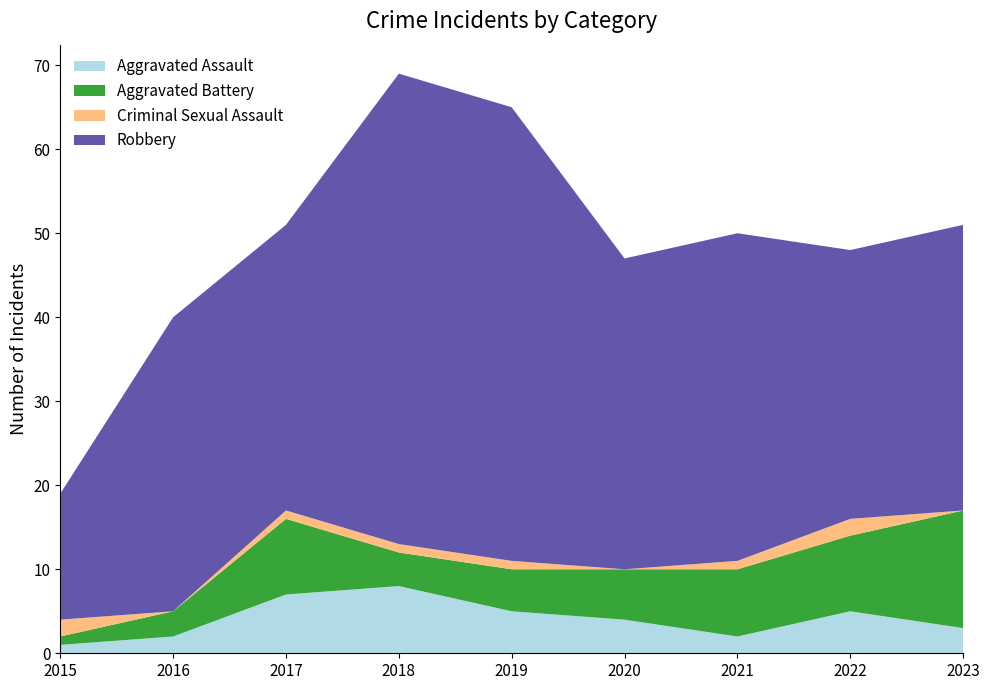

Reading left to right, extract all data points from this chart.

Aggravated Assault: 2015=1	2016=2	2017=7	2018=8	2019=5	2020=4	2021=2	2022=5	2023=3
Aggravated Battery: 2015=1	2016=3	2017=9	2018=4	2019=5	2020=6	2021=8	2022=9	2023=14
Criminal Sexual Assault: 2015=2	2016=0	2017=1	2018=1	2019=1	2020=0	2021=1	2022=2	2023=0
Robbery: 2015=15	2016=35	2017=34	2018=56	2019=54	2020=37	2021=39	2022=32	2023=34